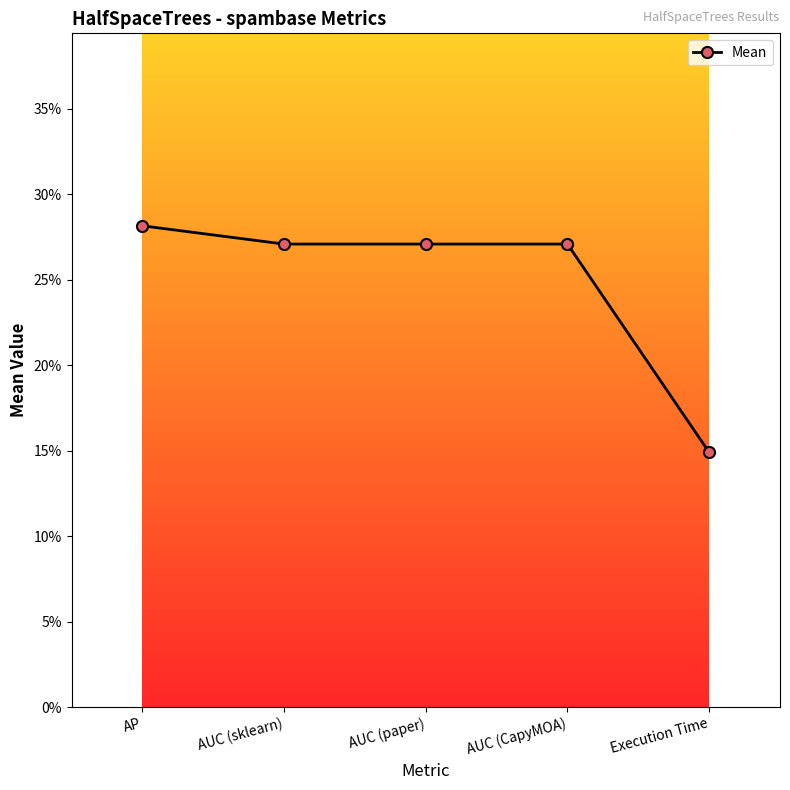

Does the chart have visible grid lines?

No